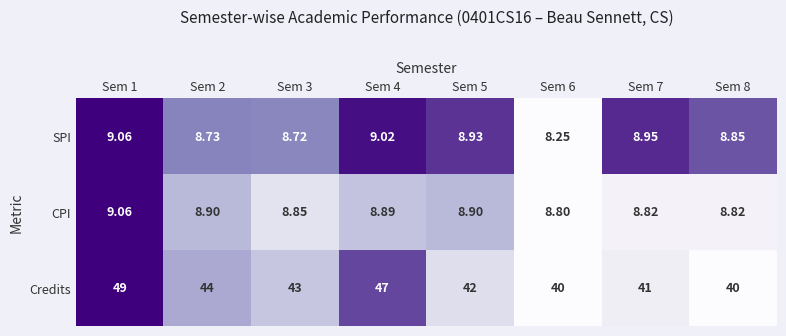

Is the value of SPI at Sem 1 greater than the value of CPI at Sem 3?

Yes